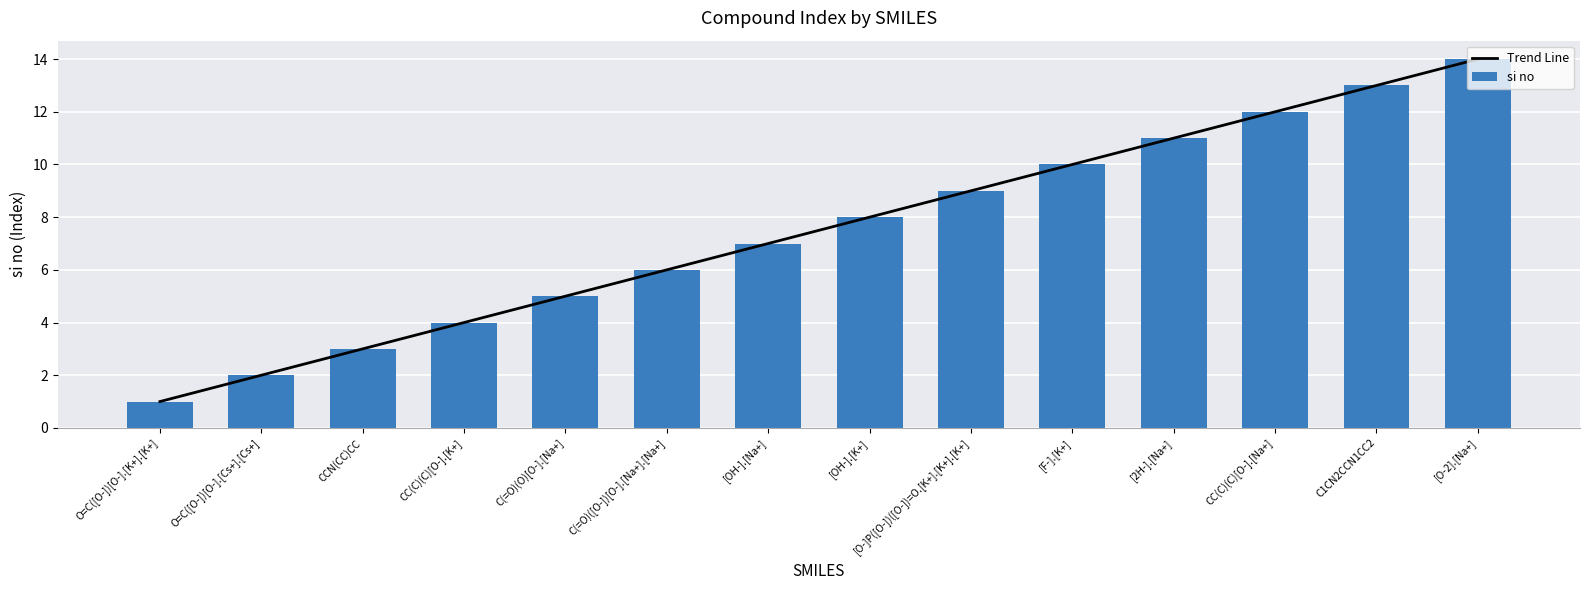

What is the minimum value shown in the chart?

1.0